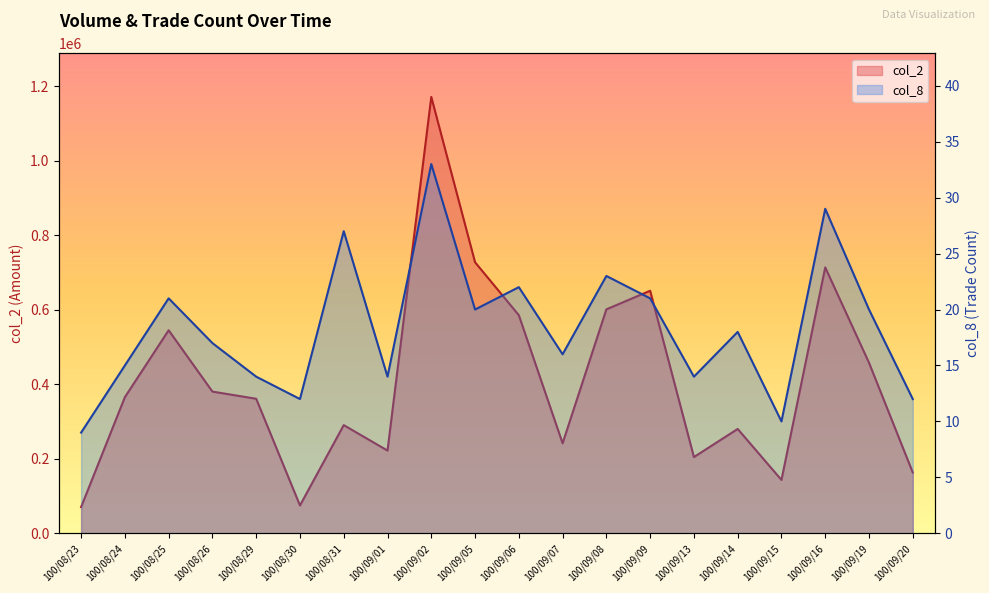

Which series has the largest total across all categories?

col_2